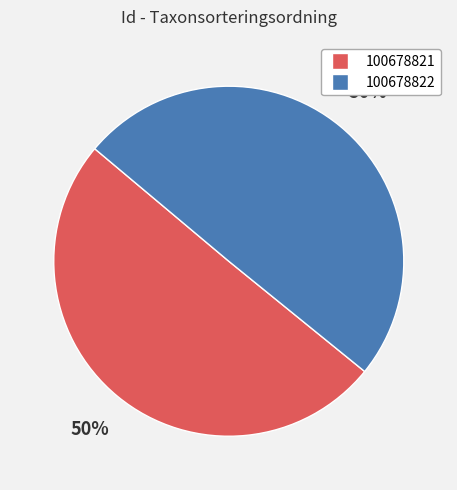

Which slice is the largest?

100678821